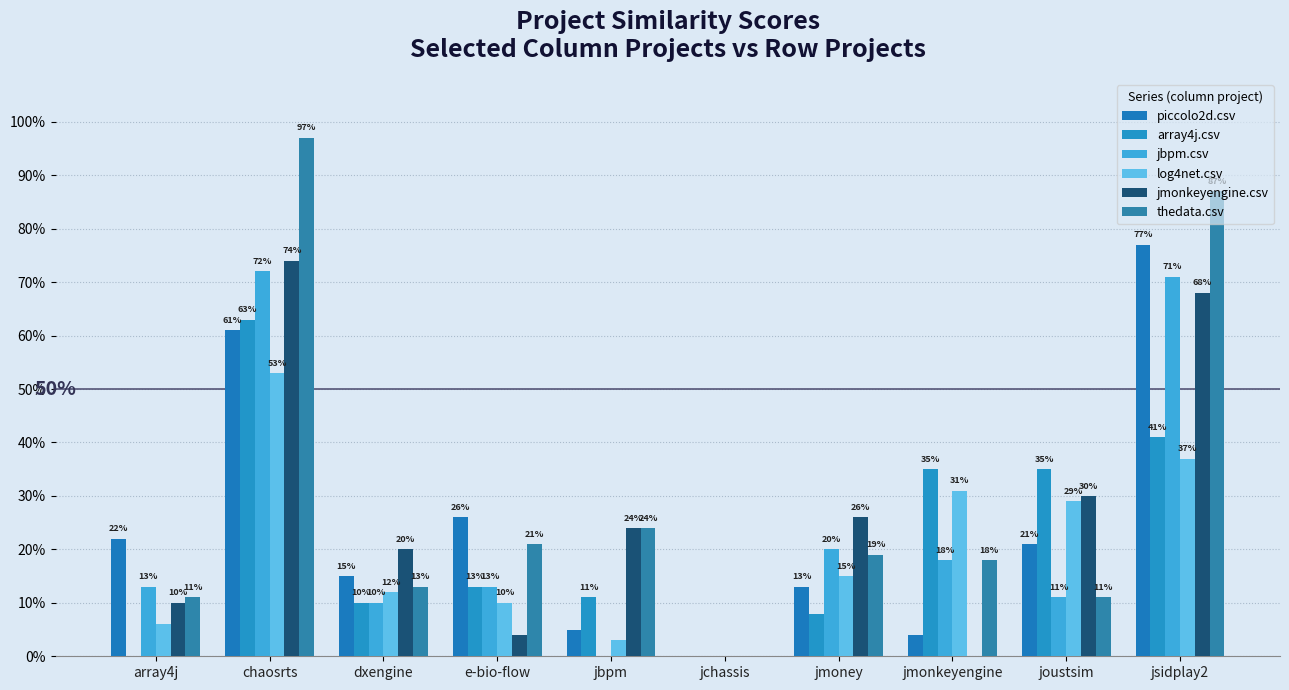

What is the total value across all series at joustsim?

1.4